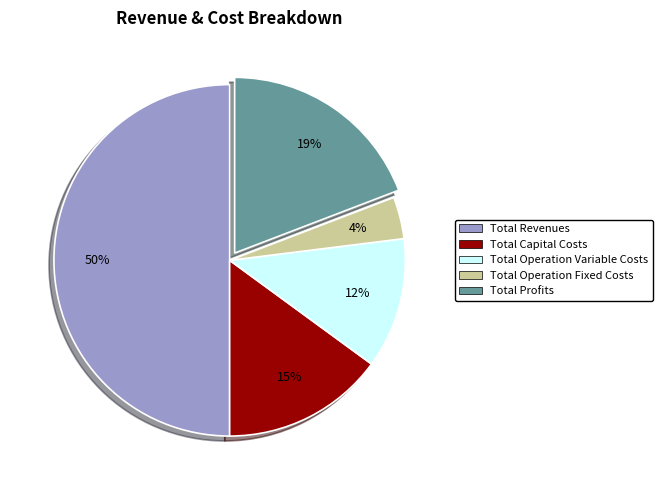

To the nearest percent, what portion does Total Capital Costs represent?

15%